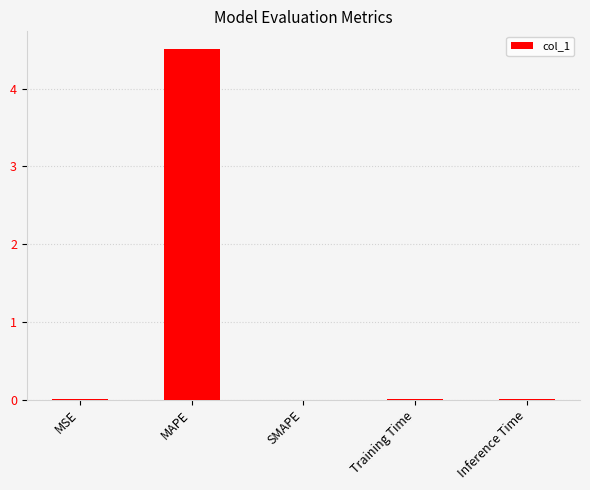

True or false: the data shows 0.0 at Training Time.

True